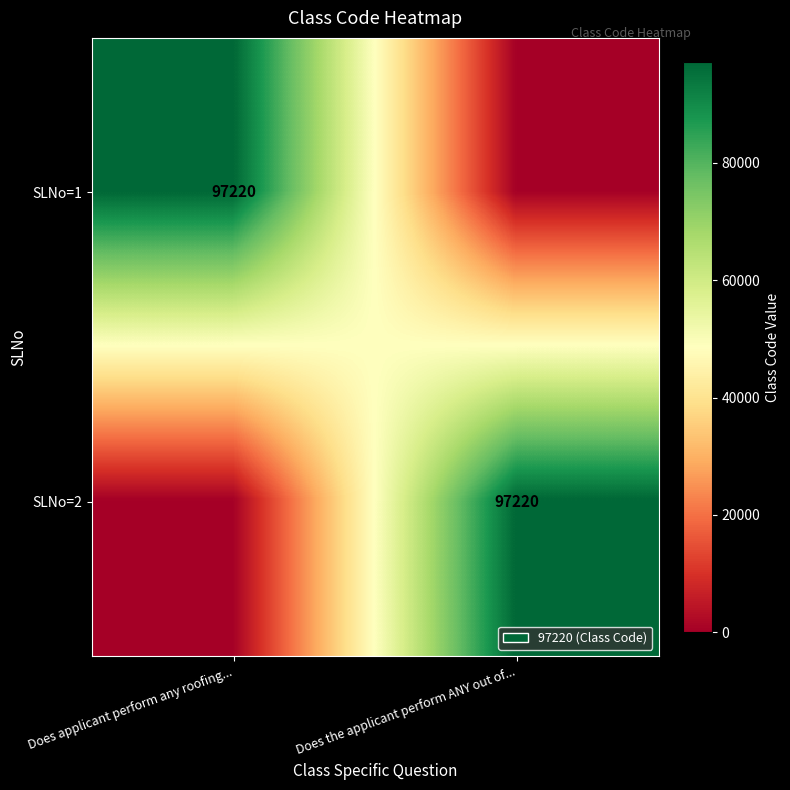

The SLNo=2 series shows 97220 at Does the applicant perform ANY out of.... True or false?

True